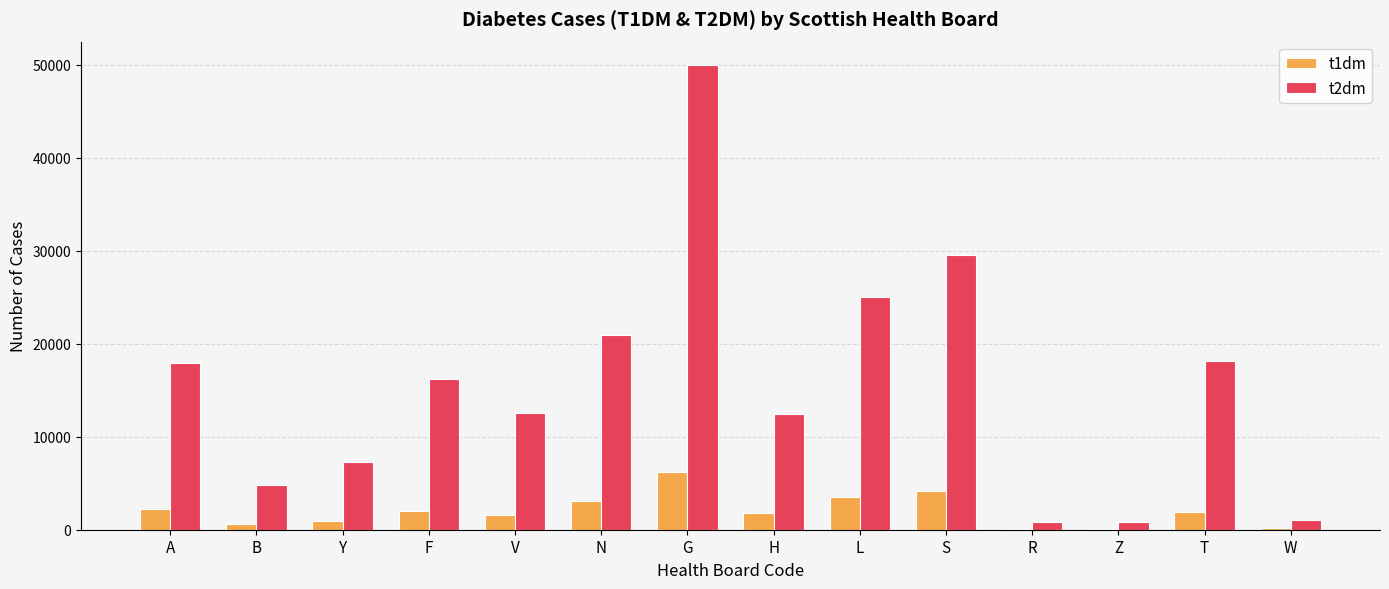

Is the value of t1dm at Z greater than the value of t2dm at L?

No